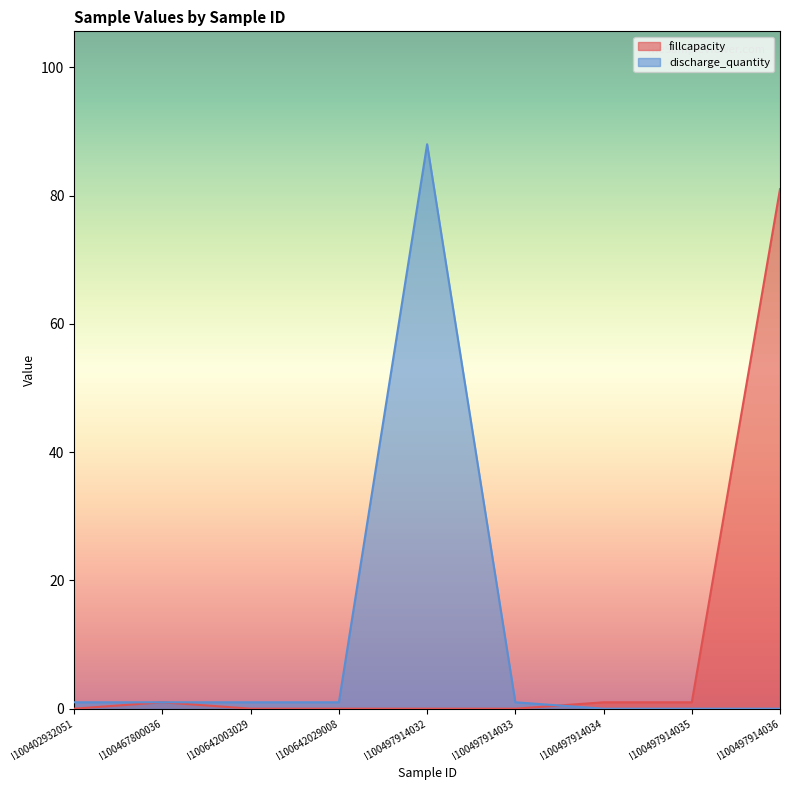

At which label is fillcapacity closest to 40?

I100467800036